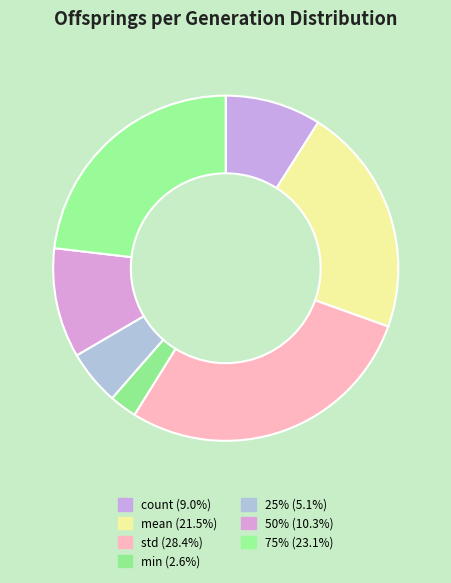

Which slice is the largest?

std